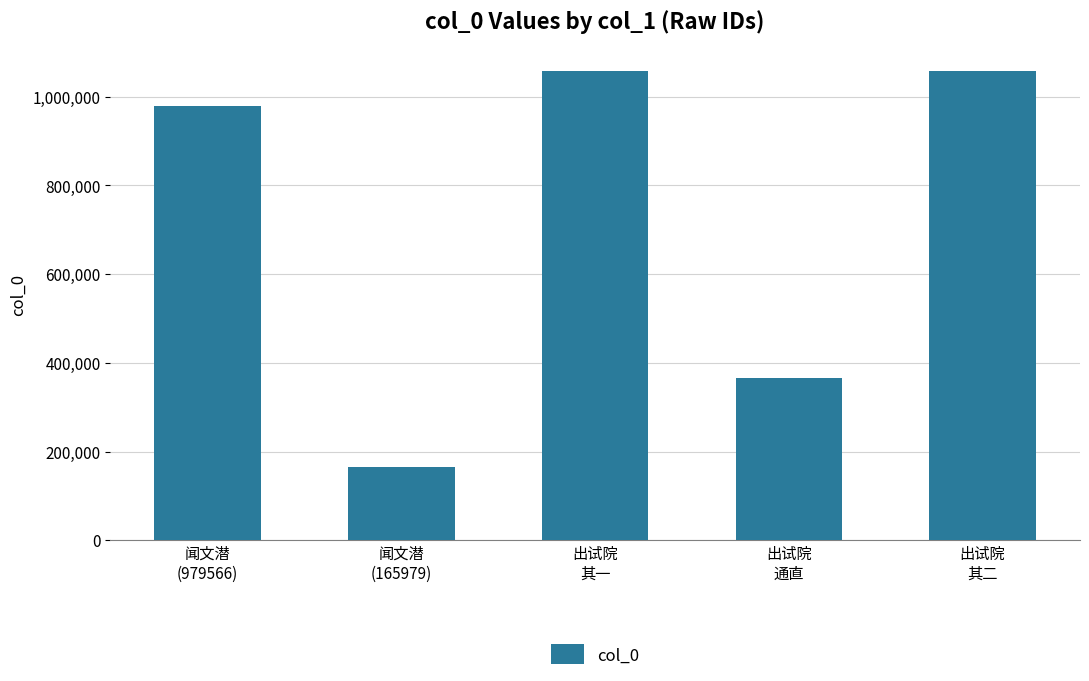

At which label is the value closest to 611788?

出试院
通直